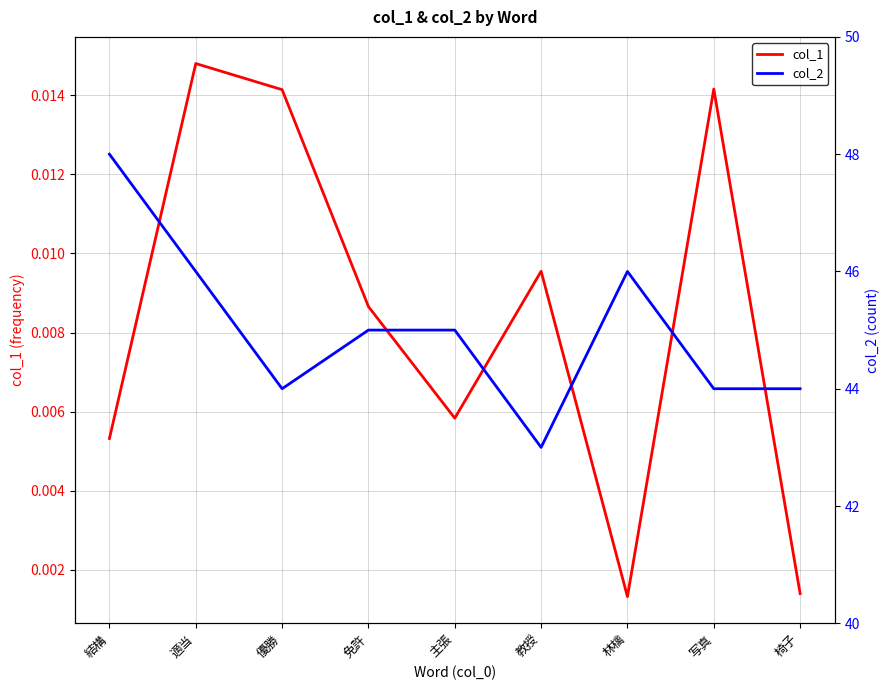

What is the label of the 3rd point from the left?

優勝